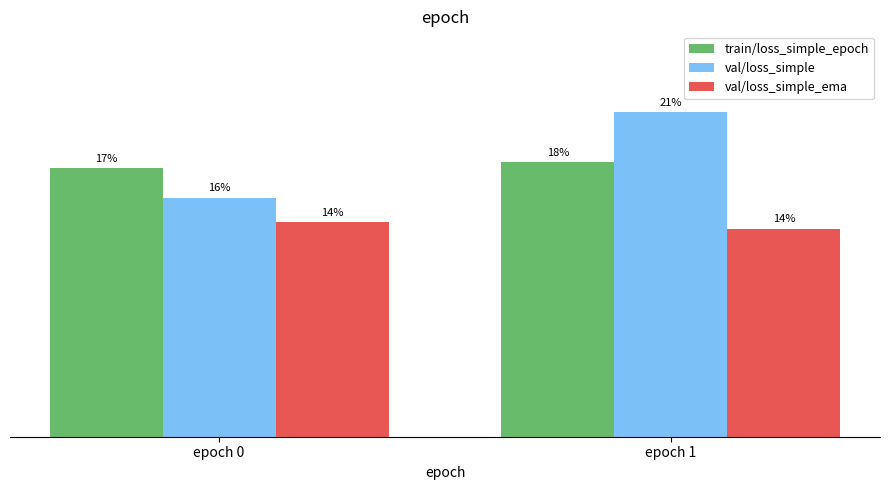

What are all the series names shown in the legend?

train/loss_simple_epoch, val/loss_simple, val/loss_simple_ema